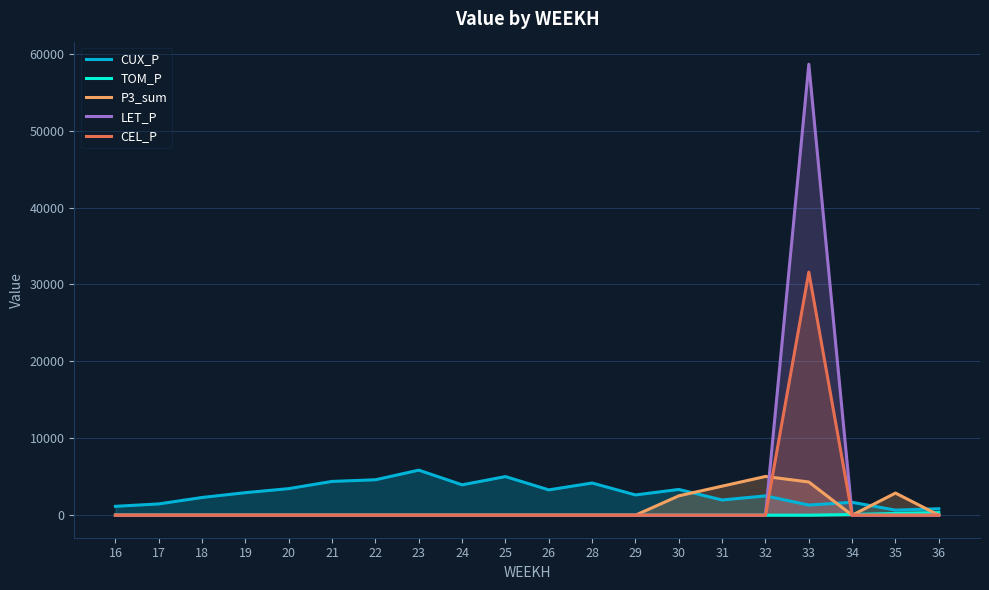

The CUX_P series shows 4182.3 at 28. True or false?

True